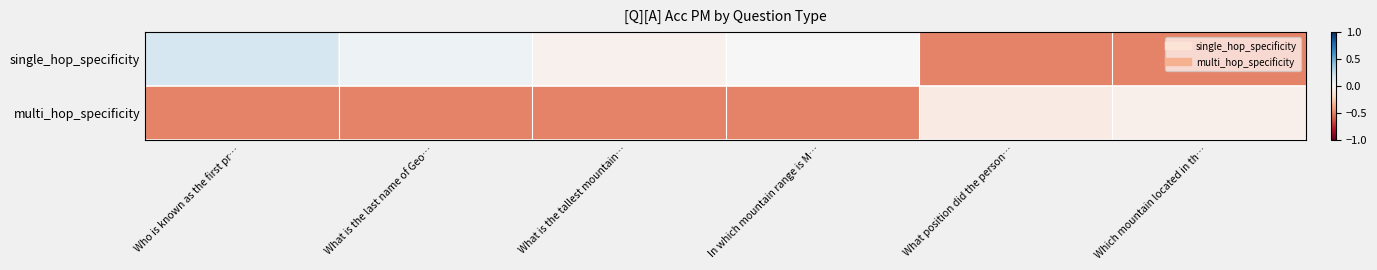

Between Which mountain located in th… and Who is known as the first pr…, which is larger?

Who is known as the first pr…